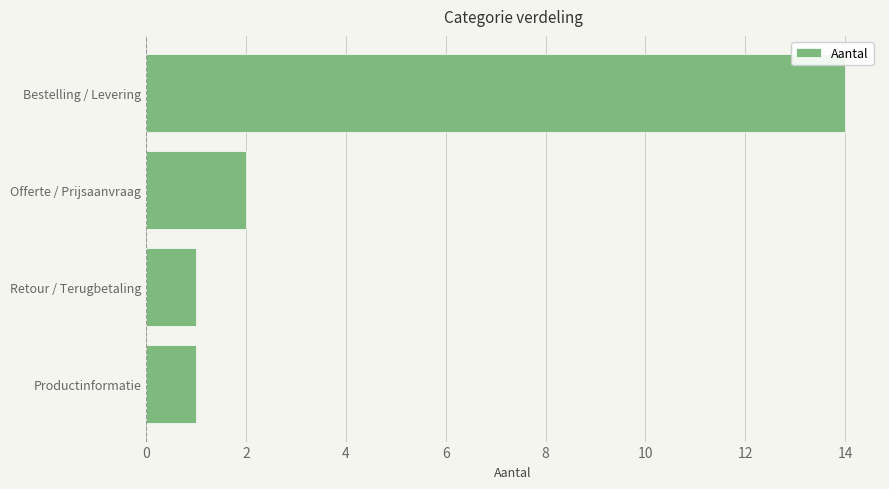

Where is the data nearest to the value 7?

Offerte / Prijsaanvraag